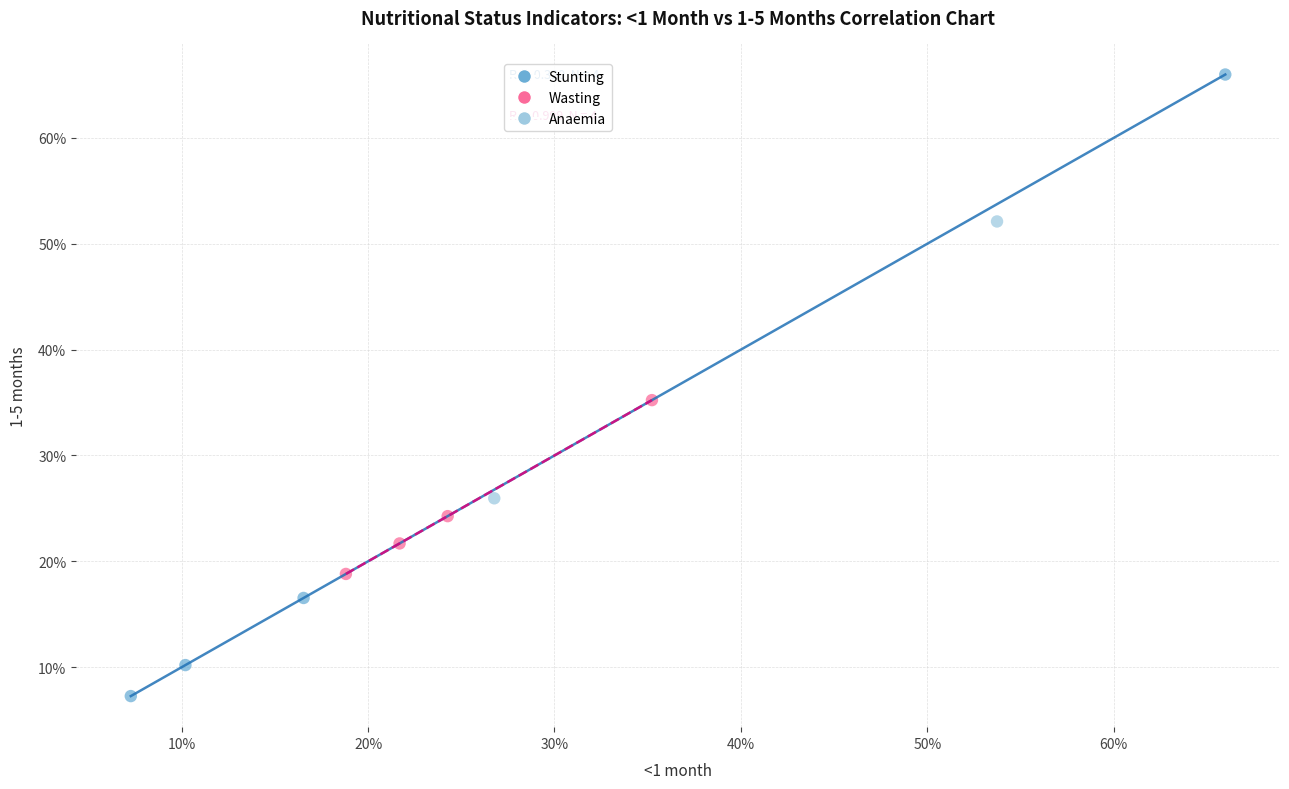

Which series contains the lowest Y value?

Stunting